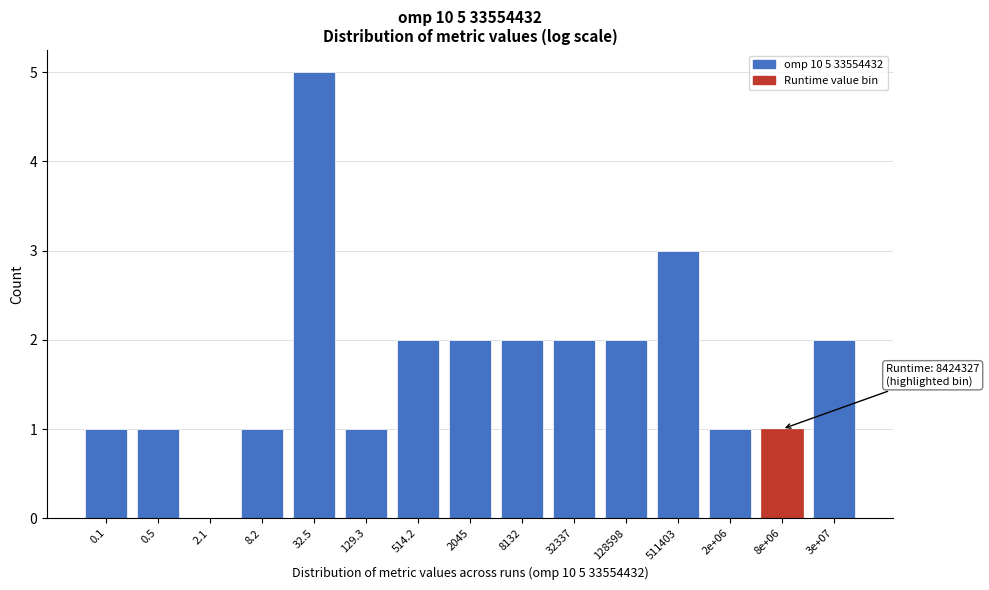

Reading right to left, list all the values displayed in this chart.

3e+07=2	8e+06=1	2e+06=1	511403=3	128598=2	32337=2	8132=2	2045=2	514.2=2	129.3=1	32.5=5	8.2=1	2.1=0	0.5=1	0.1=1